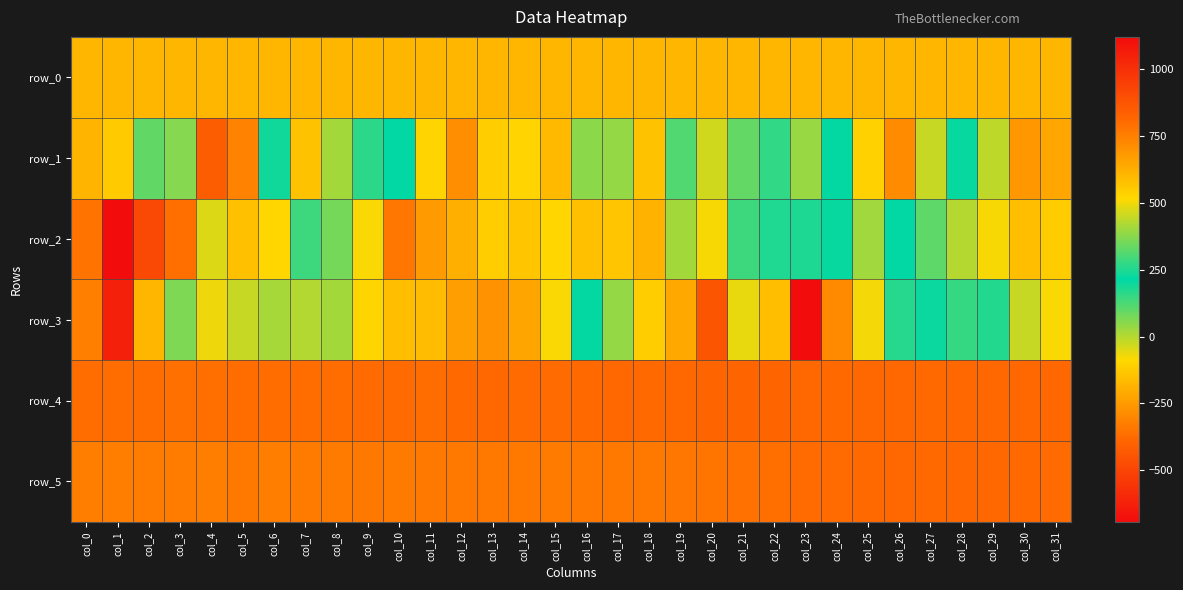

At col_15, list the series in order from largest to smallest.

row_4, row_5, row_0, row_3, row_2, row_1